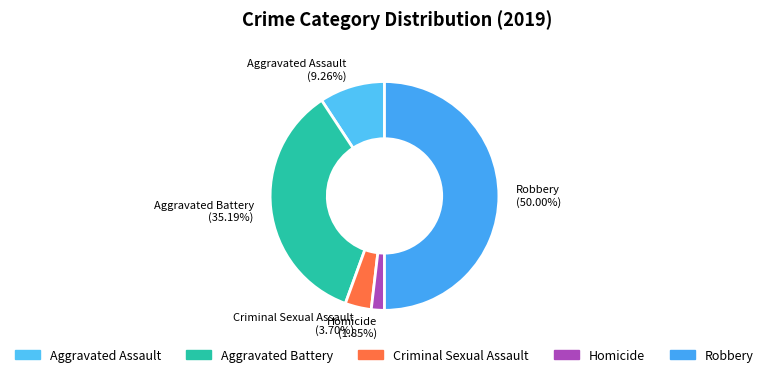

To the nearest percent, what is the difference between the Homicide and Robbery slice percentages?

48%